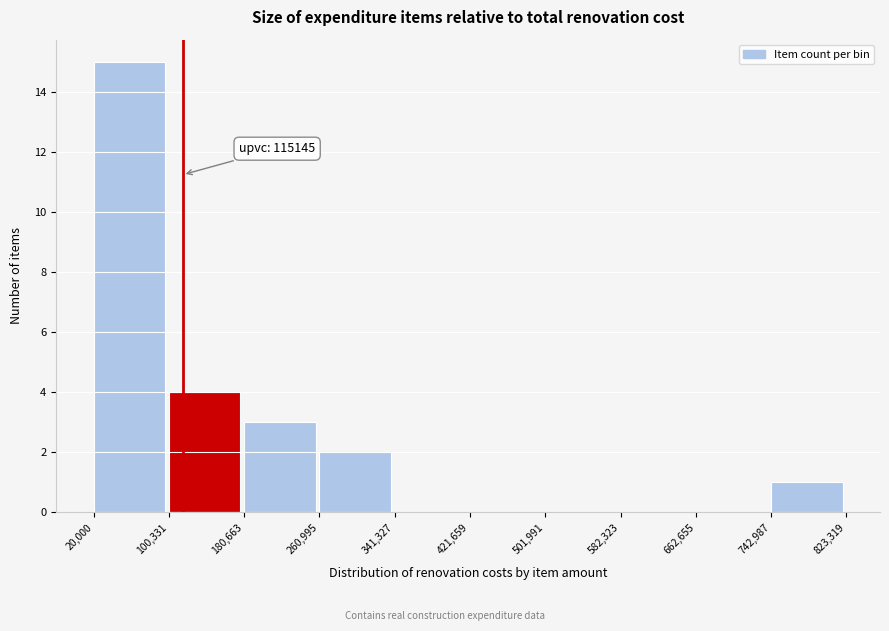

Which range on the x-axis has the tallest bar?

20,000 to 100,331